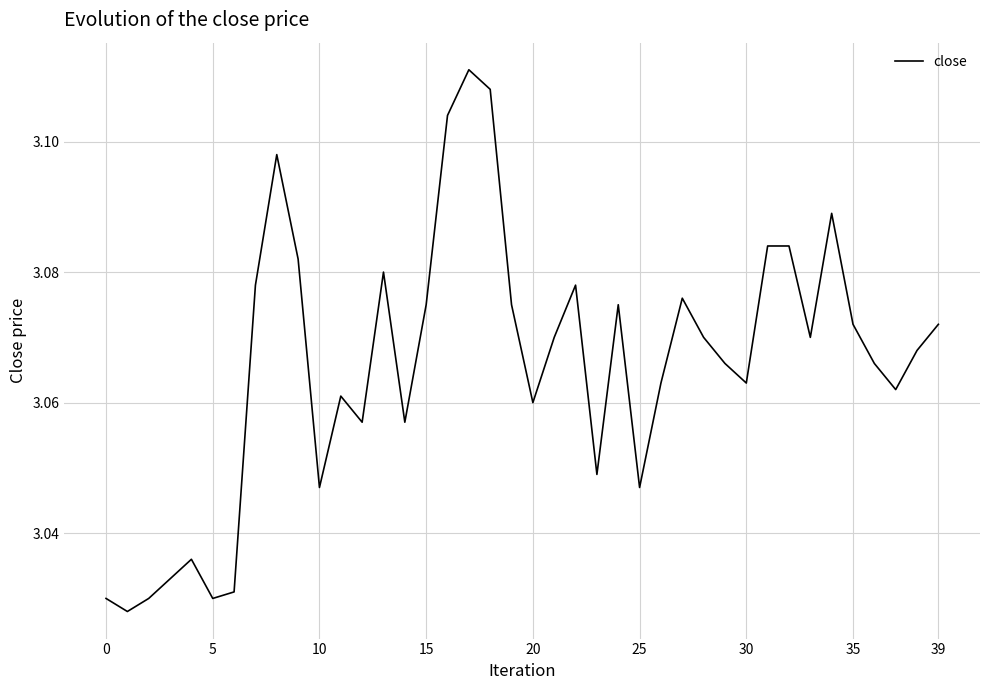

How many interior local valleys (lower than both neighbors) does the data have?

11